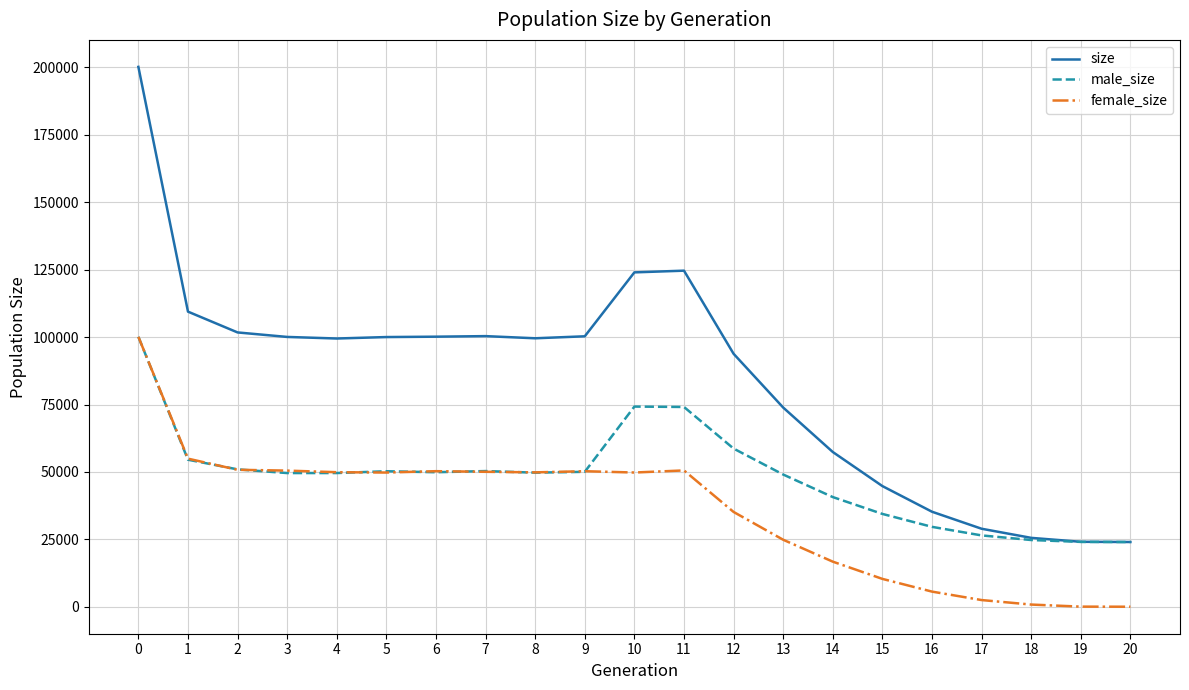

Which series has the largest range (max minus min)?

size